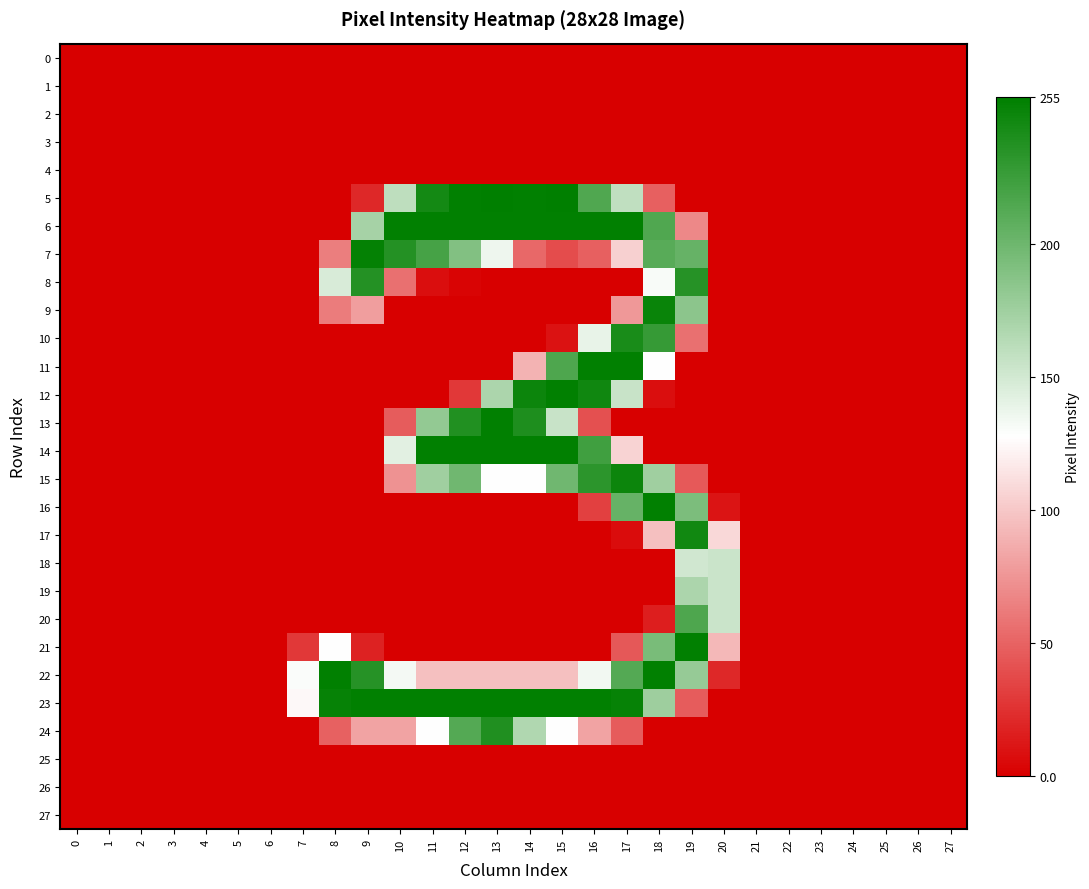

Which series changed the most between 3 and 16?

6